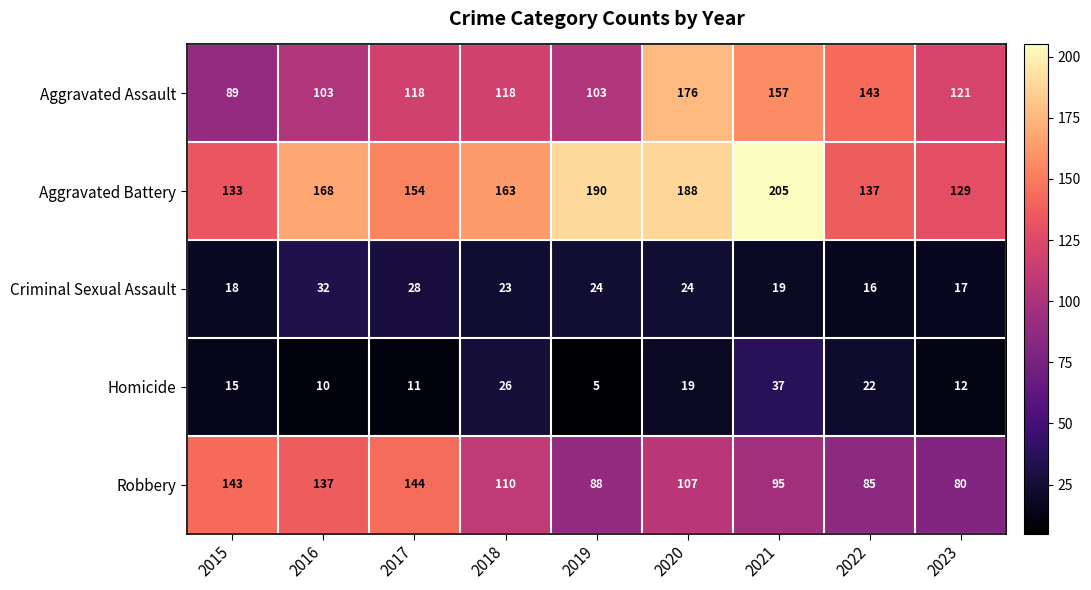

What is the spread (max minus min) of values at 2022?

127